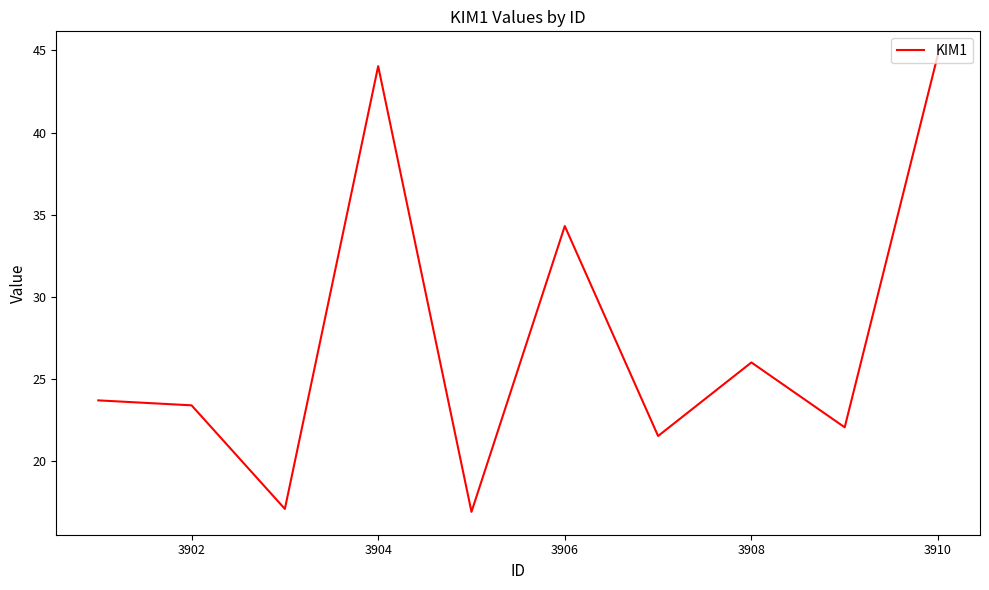

What is the average value?

27.4